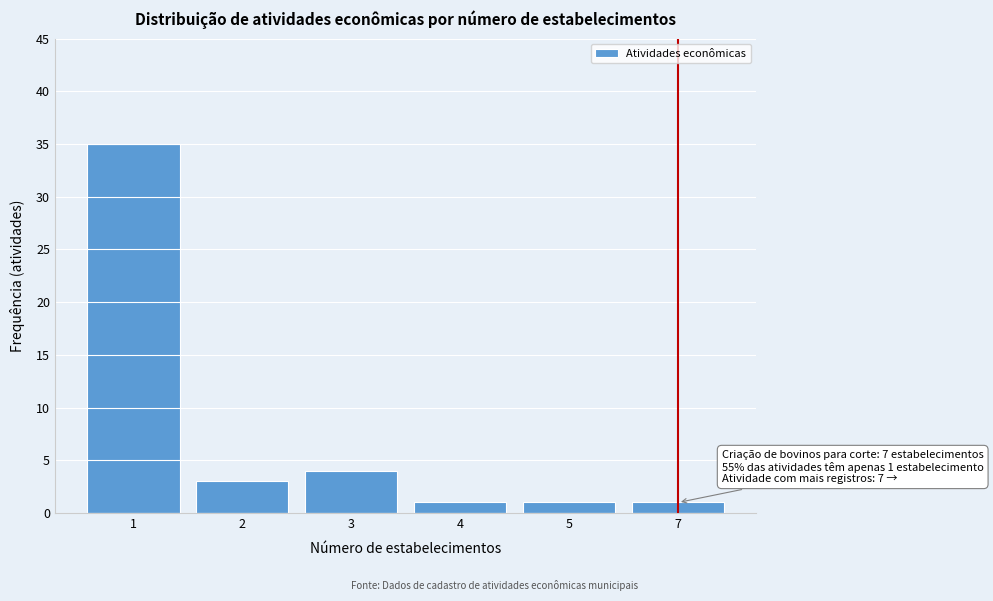

Reading left to right, what are all the values shown in this chart?

1=35	2=3	3=4	4=1	5=1	7=1